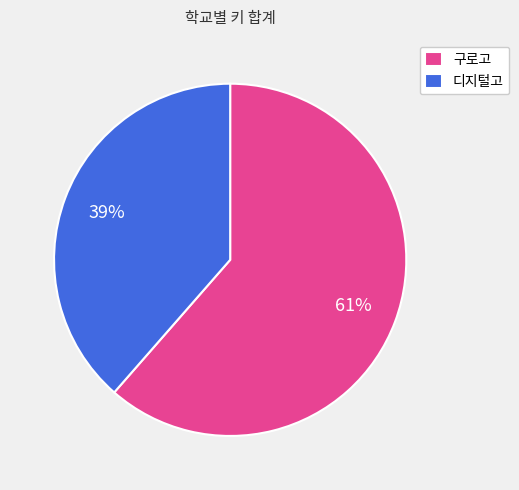

How many segments does this pie chart have?

2